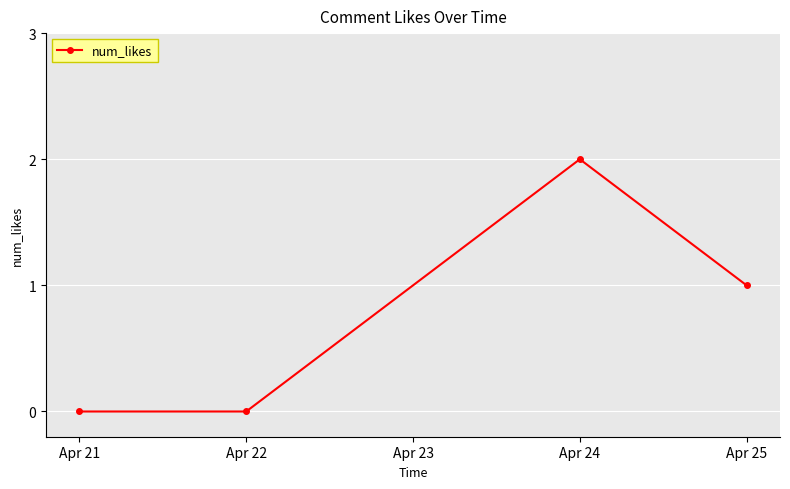

Is it true that the value at Apr 22 is -1?

False